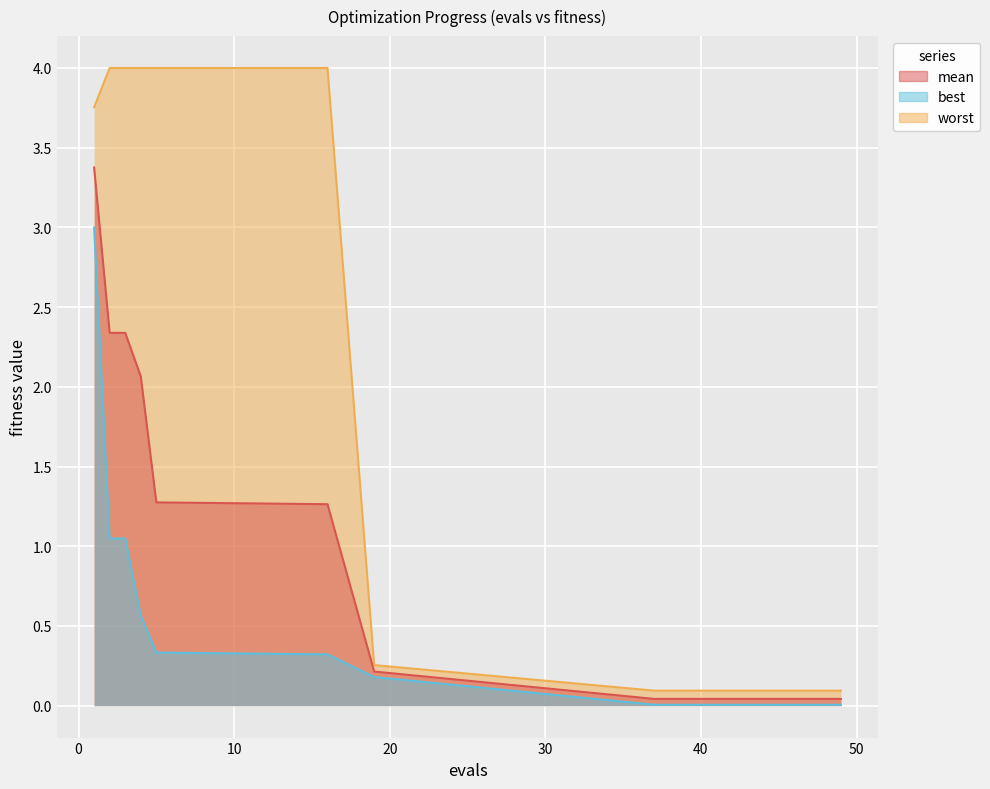

List the labels in order of mean value, smallest first.

37, 38, 39, 40, 41, 42, 43, 44, 45, 46, 47, 48, 49, 19, 16, 5, 4, 2, 3, 1